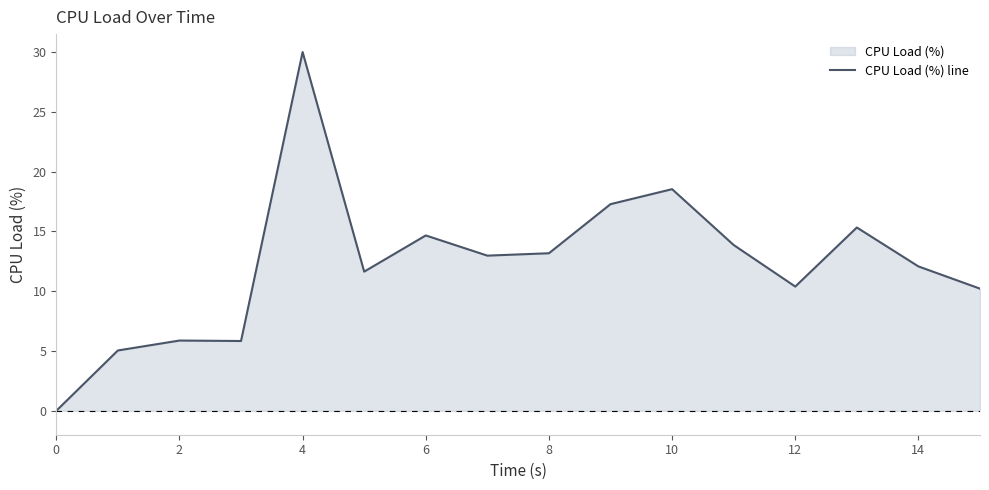

What is the change in value from 6 to 12?

-4.3